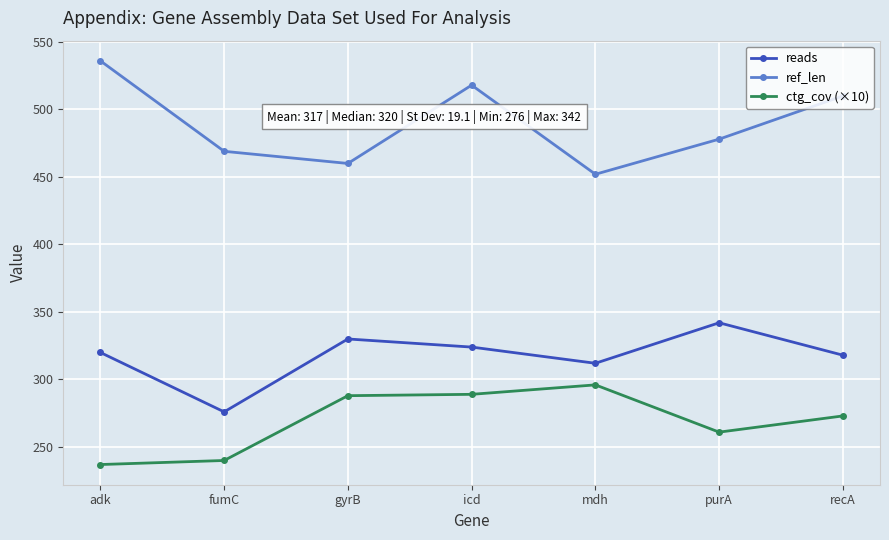

At which label is reads closest to 309?

mdh